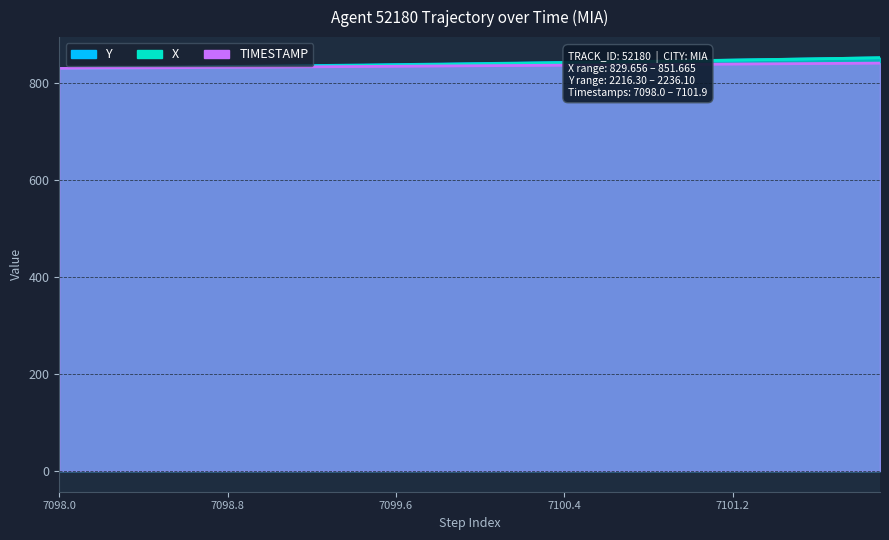

True or false: X and Y cross at least once.

False